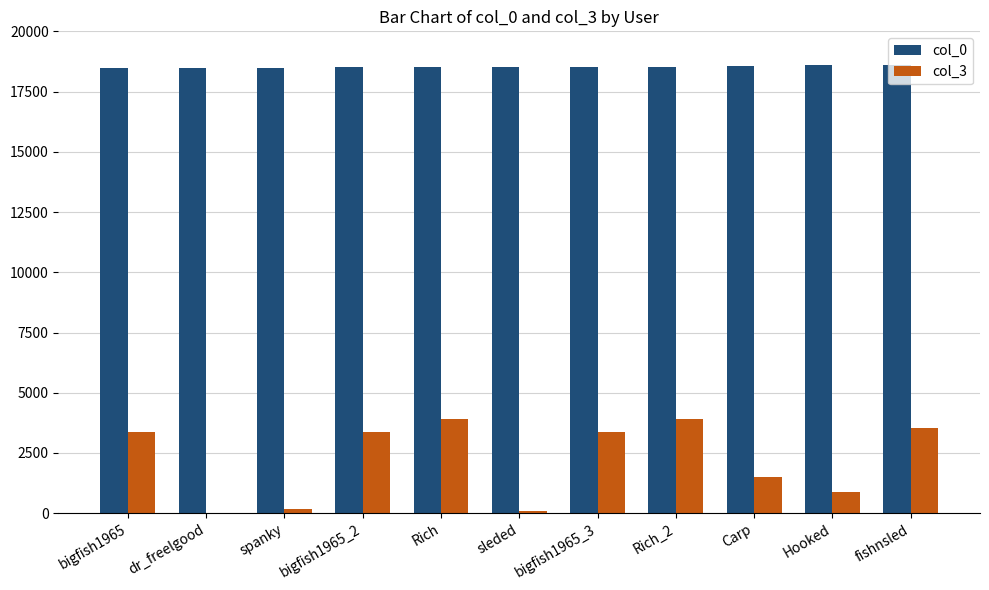

The value of col_3 at bigfish1965 is 3382. True or false?

True